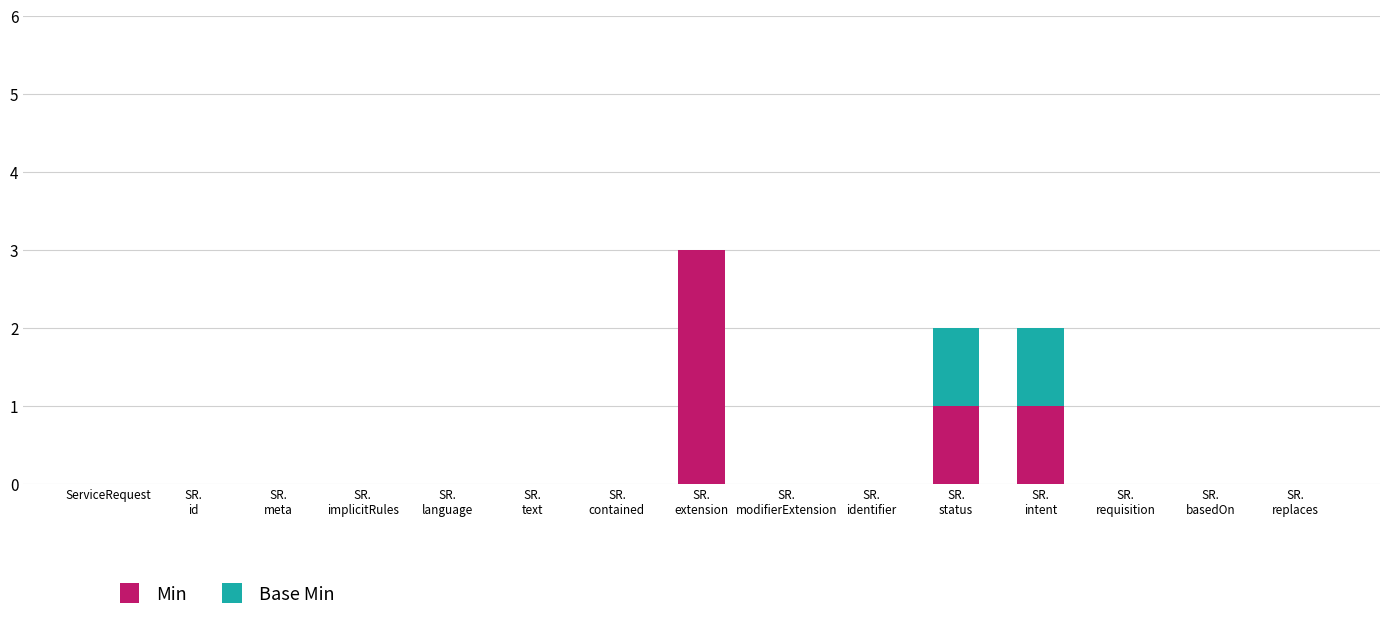

Are the bars horizontal?

No